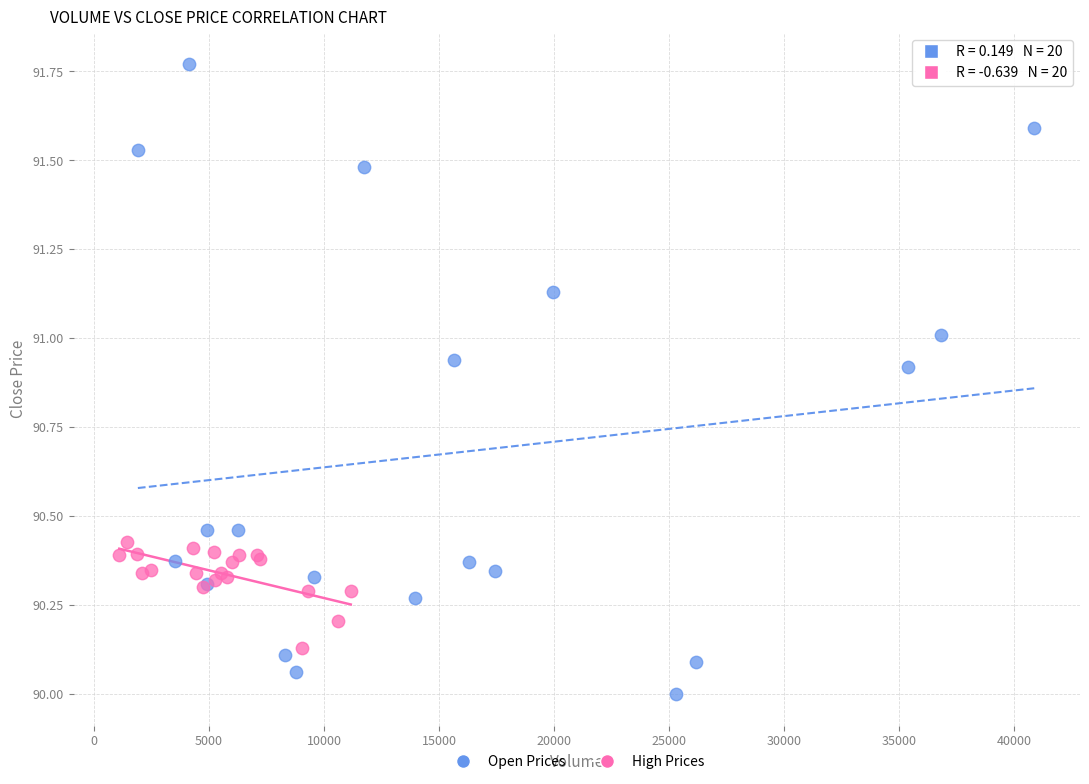

Which series contains the highest Y value?

Open Prices